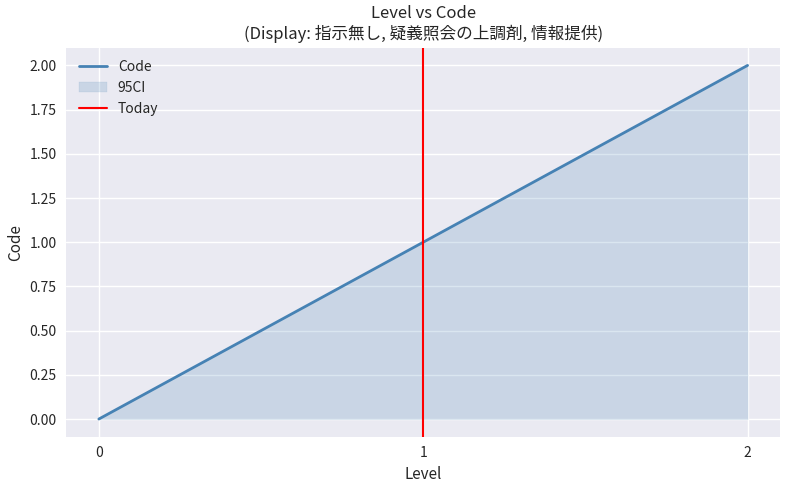

How many values are between 0 and 2?

3